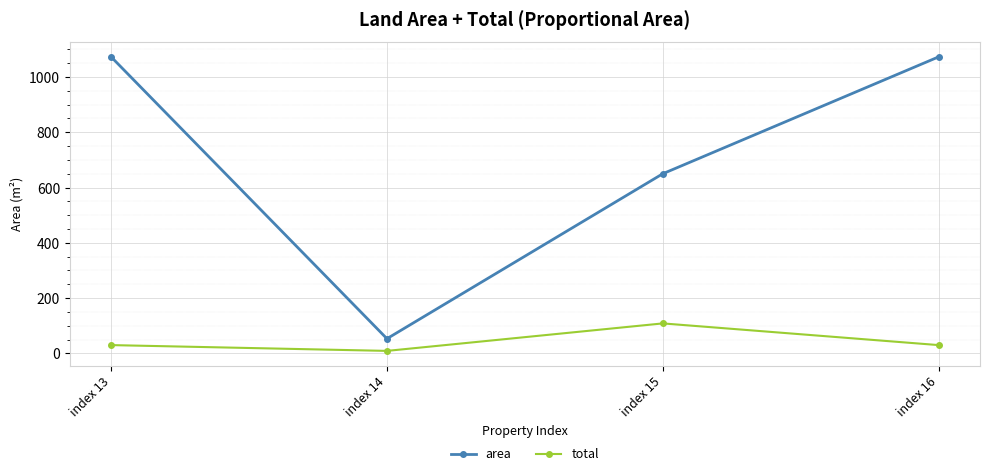

What is the value of the total point at the 2nd from the left?

8.8